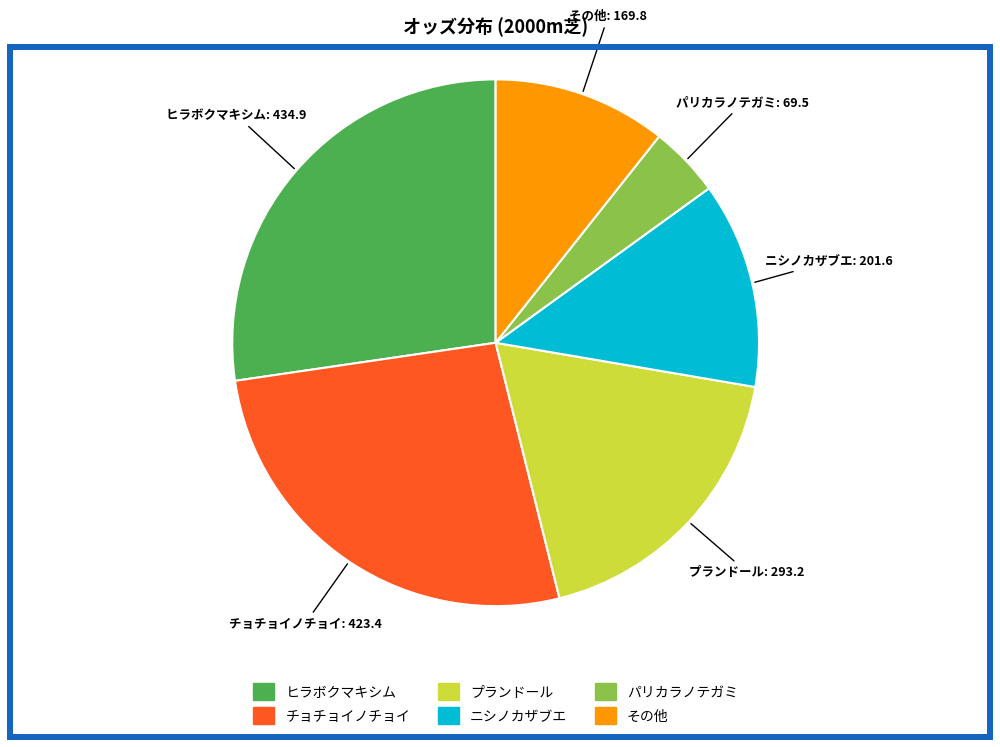

How many slices are in this pie chart?

6